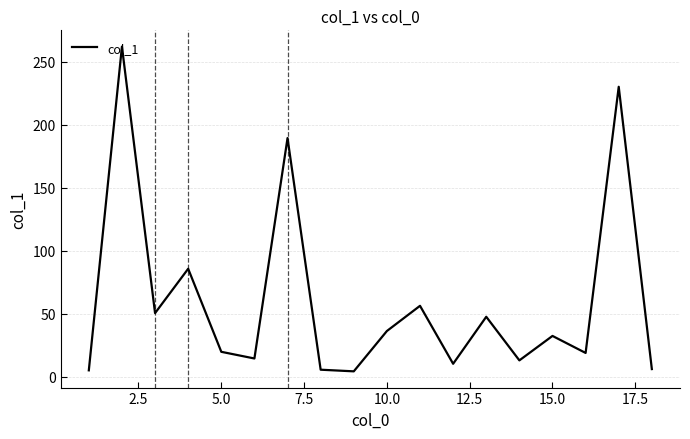

What is the greatest value displayed?

262.0